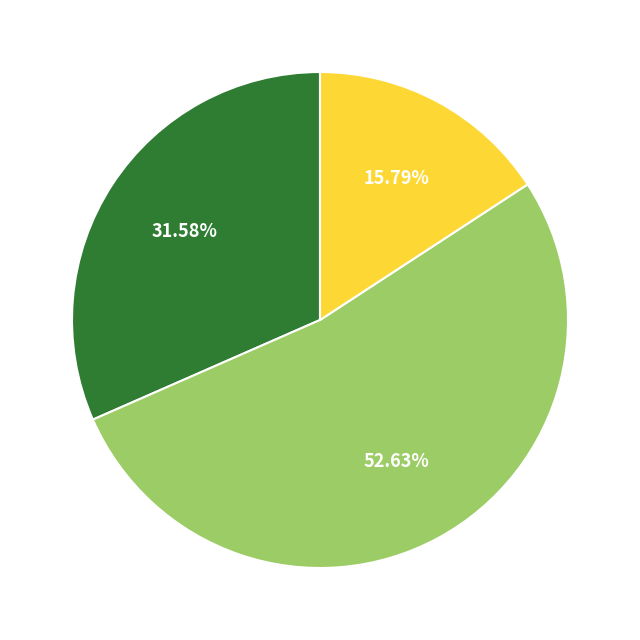

Is there a majority slice in this chart?

Yes